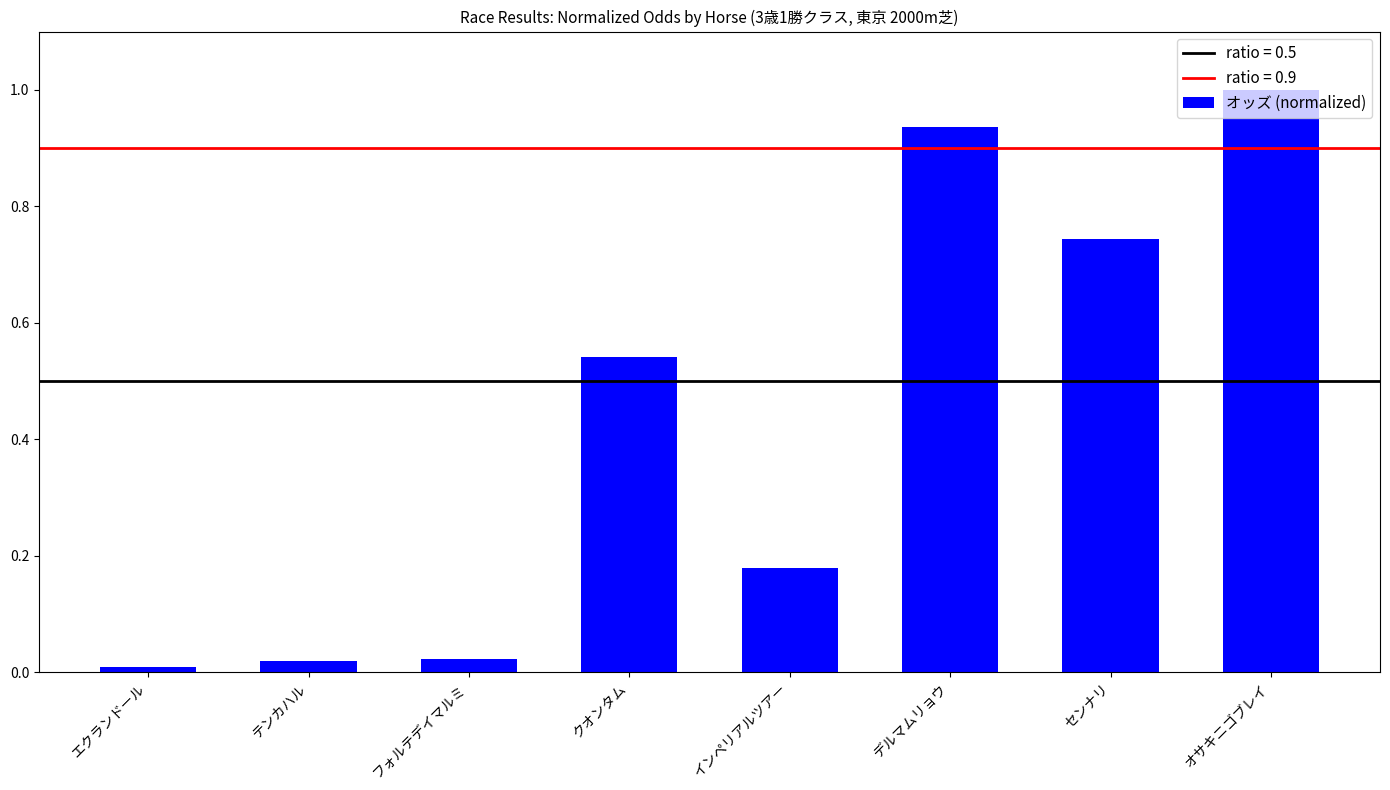

What is the average value?

0.4